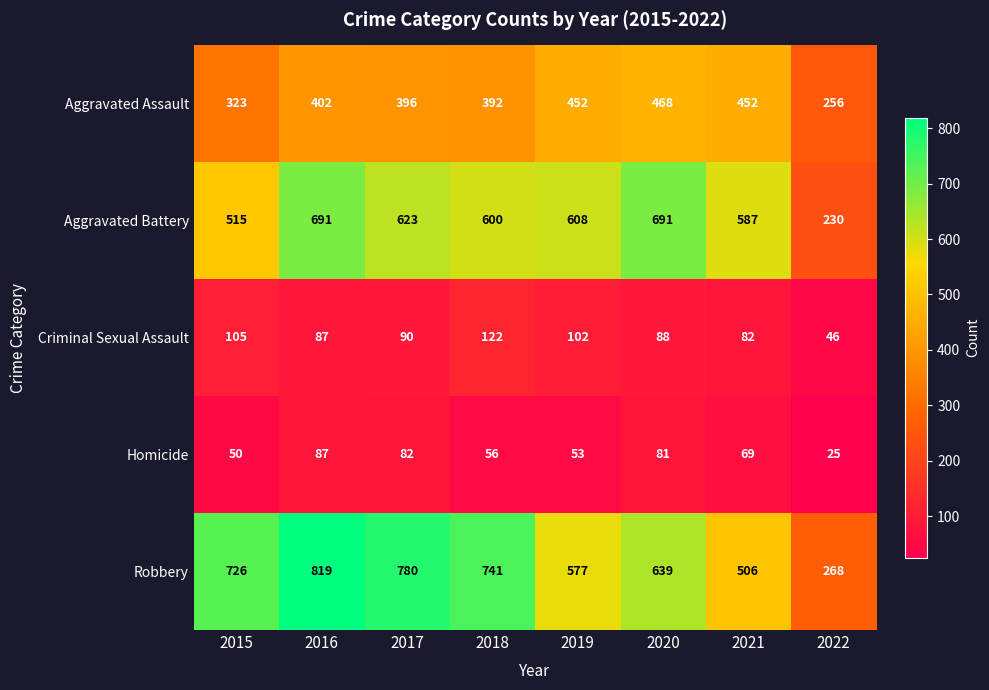

Rank the categories by Criminal Sexual Assault value from lowest to highest.

2022, 2021, 2016, 2020, 2017, 2019, 2015, 2018